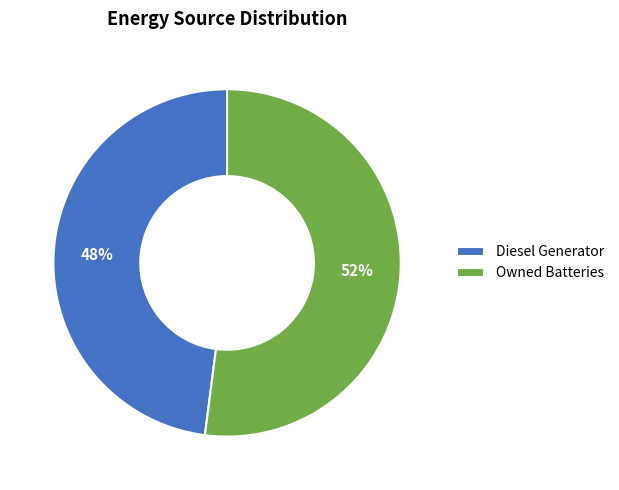

Combined, do Owned Batteries and Diesel Generator account for over 50%?

Yes